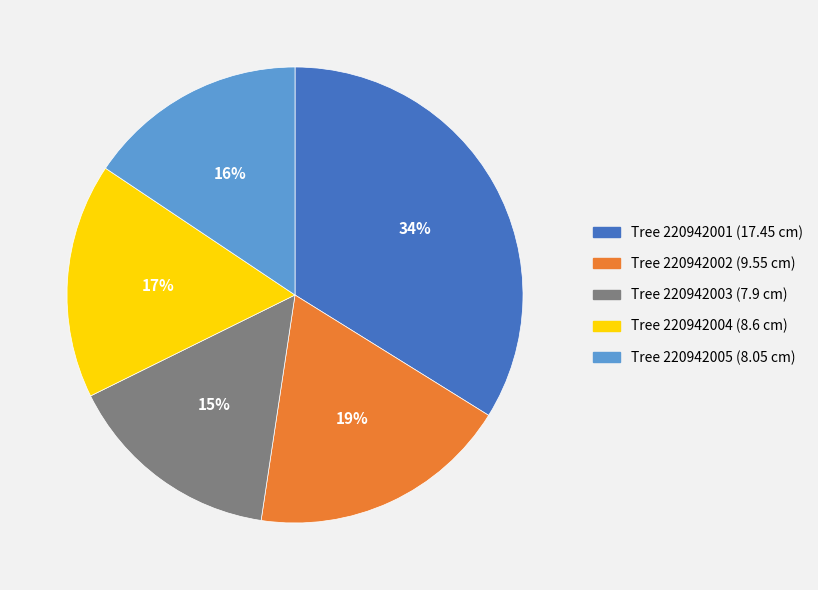

Which has a higher value, Tree 220942005 (8.05 cm) or Tree 220942001 (17.45 cm)?

Tree 220942001 (17.45 cm)